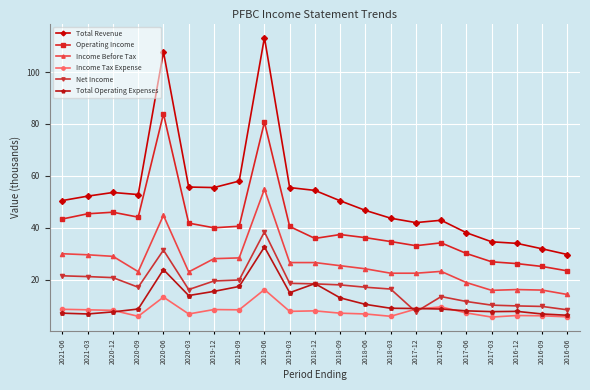

What is the total value across all series at 2018-03?

132.2